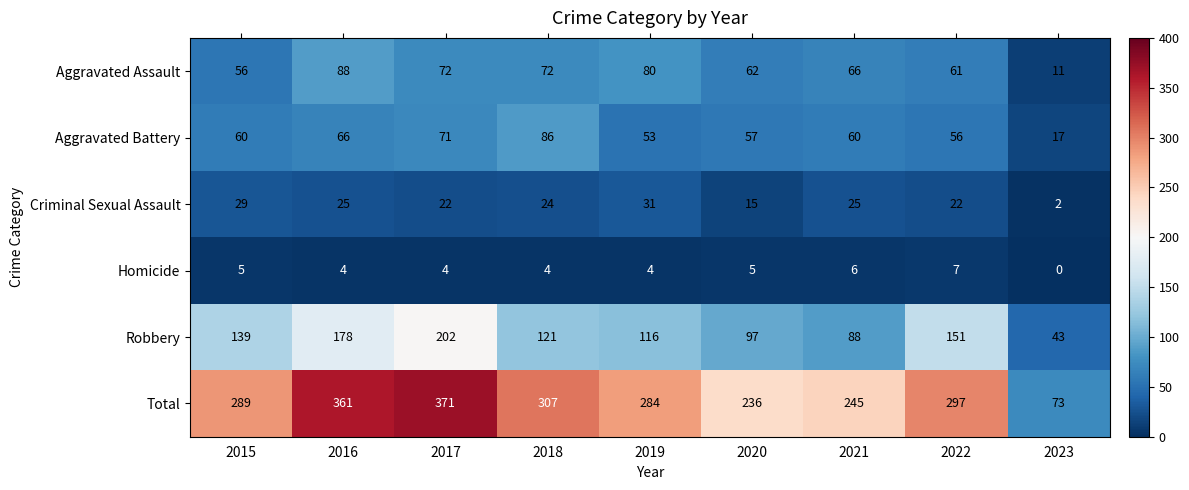

What is the difference between the second highest and minimum values in the Aggravated Assault series?

69